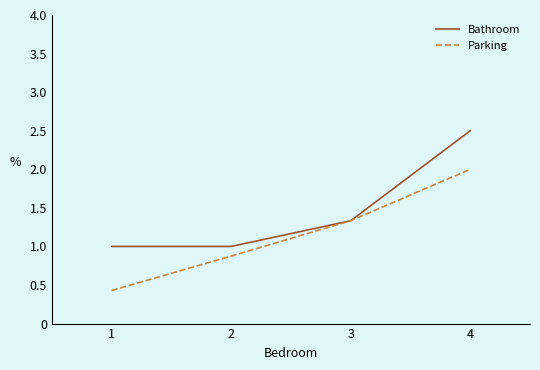

Is it true that Parking equals 1.3 at 3?

True